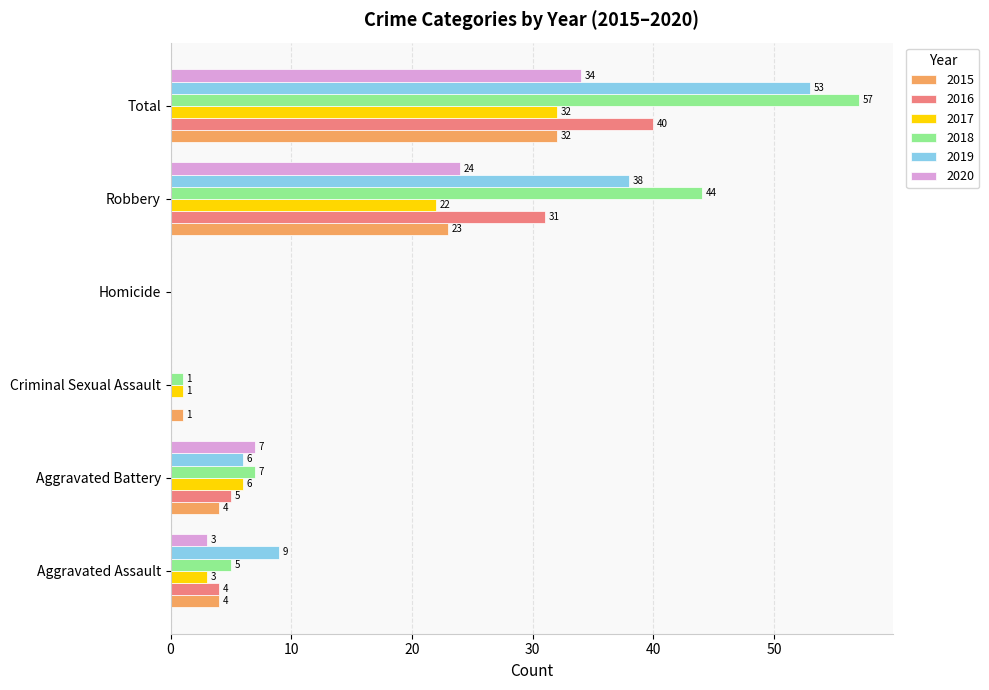

Which series has the widest spread of values?

2018